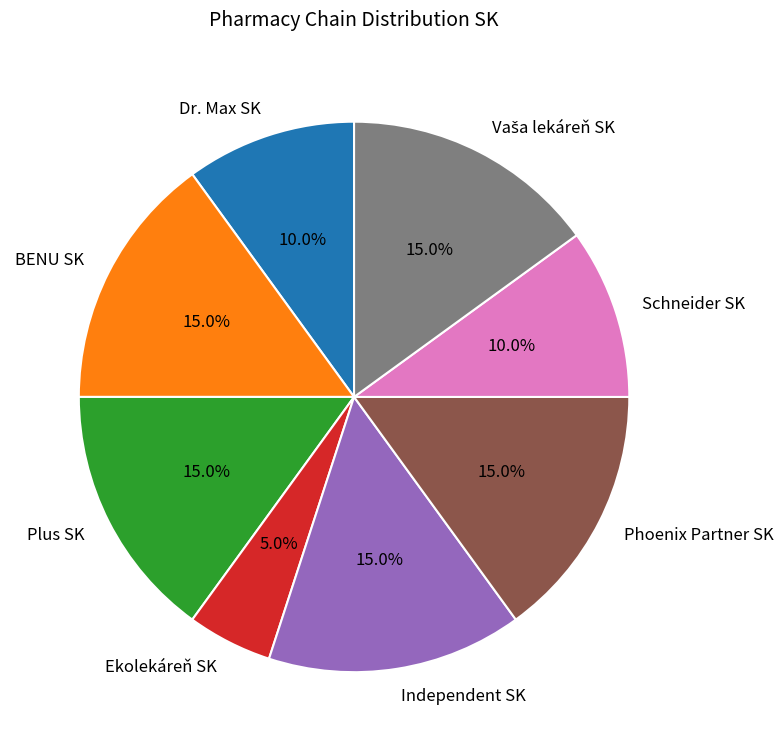

What percentage is the Plus SK slice, to the nearest percent?

15%